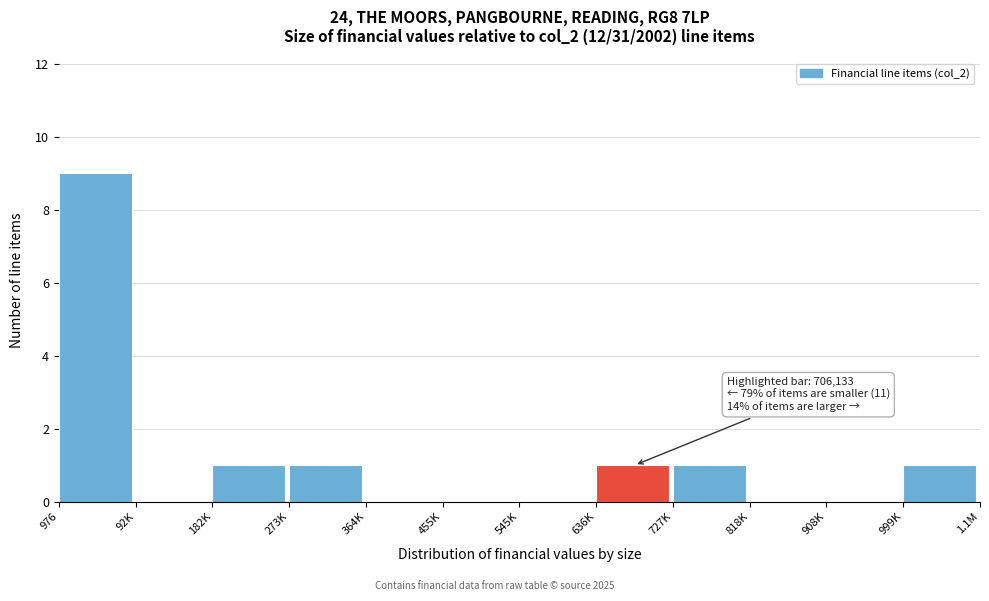

Reading right to left, extract all data points from this chart.

999K=1	908K=0	818K=0	727K=1	636K=1	545K=0	455K=0	364K=0	273K=1	182K=1	92K=0	976=9